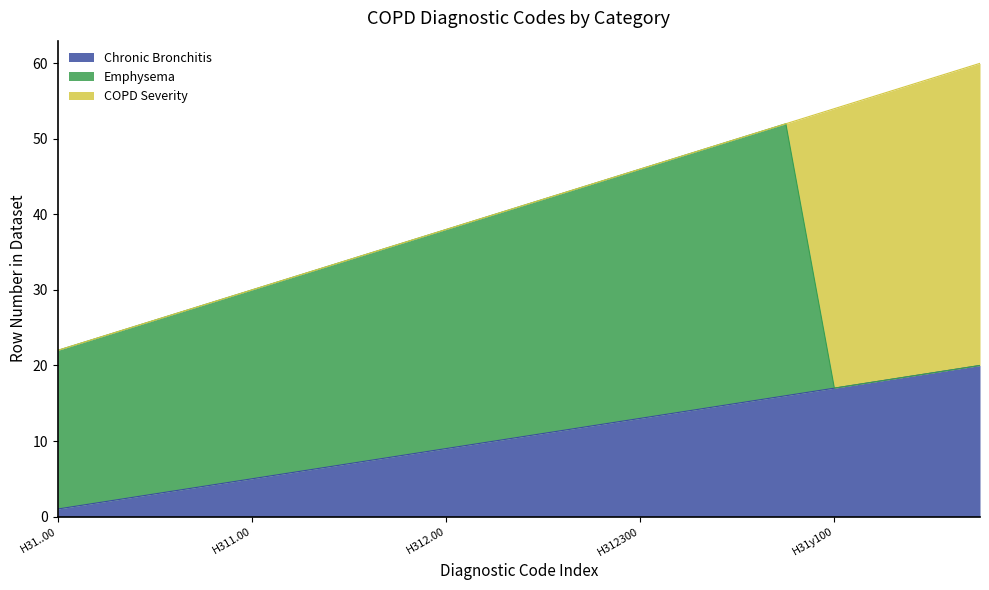

Is the value of COPD Severity at H311z00 greater than the value of Chronic Bronchitis at H312100?

No